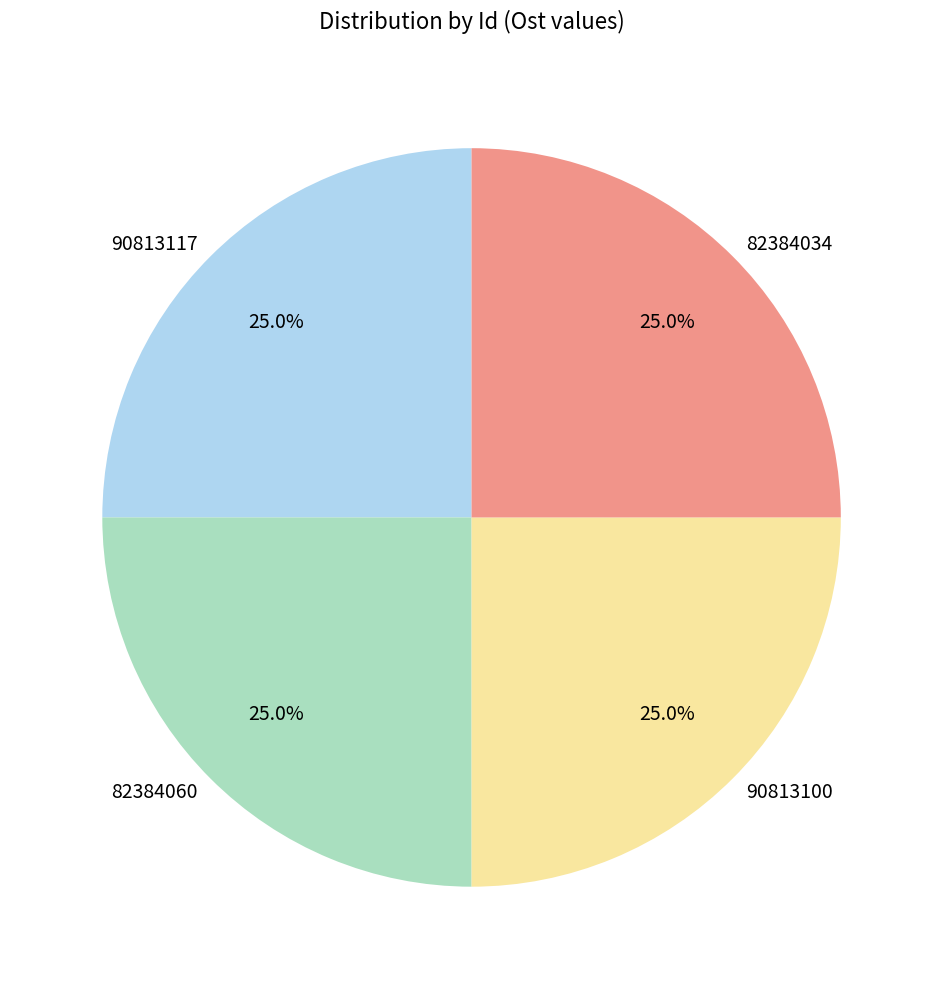

How many segments does this pie chart have?

4